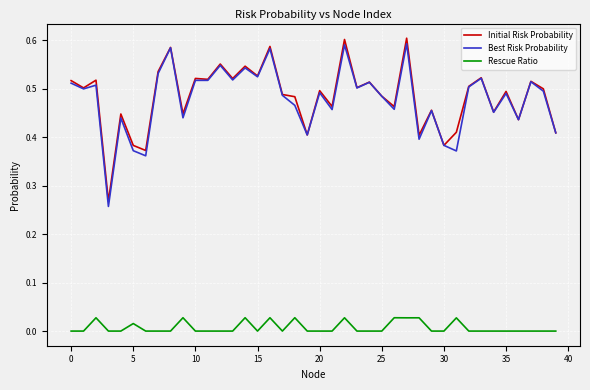

Does the chart display data point markers on the line(s)?

No